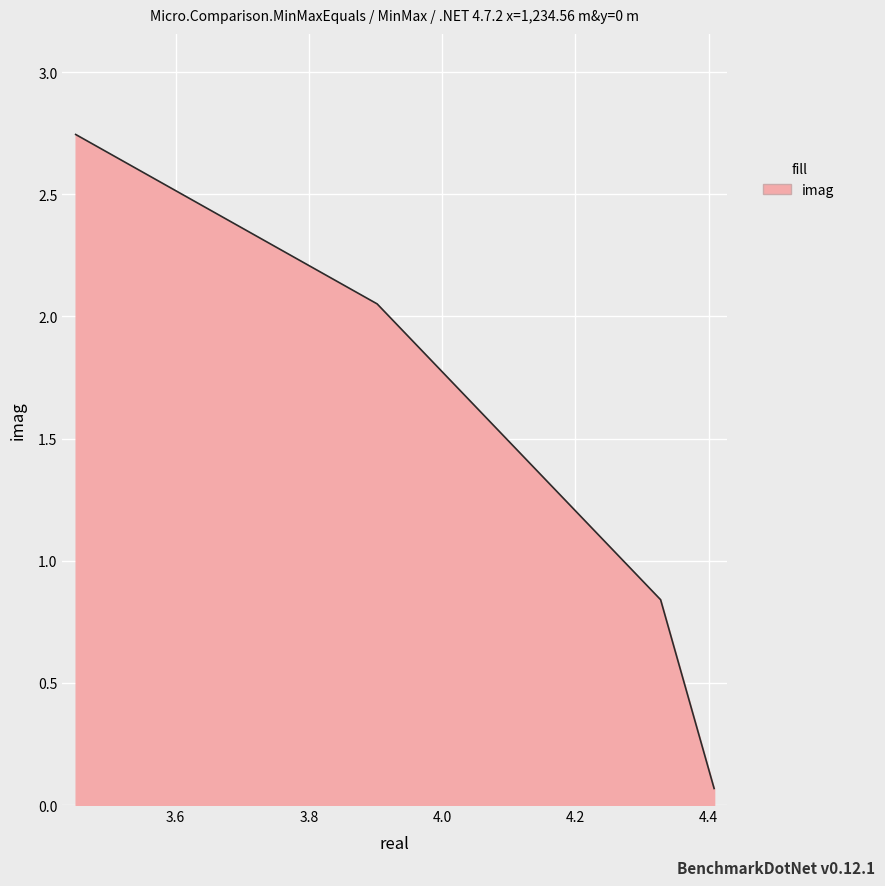

True or false: the data has more than 1 interior local peaks.

False